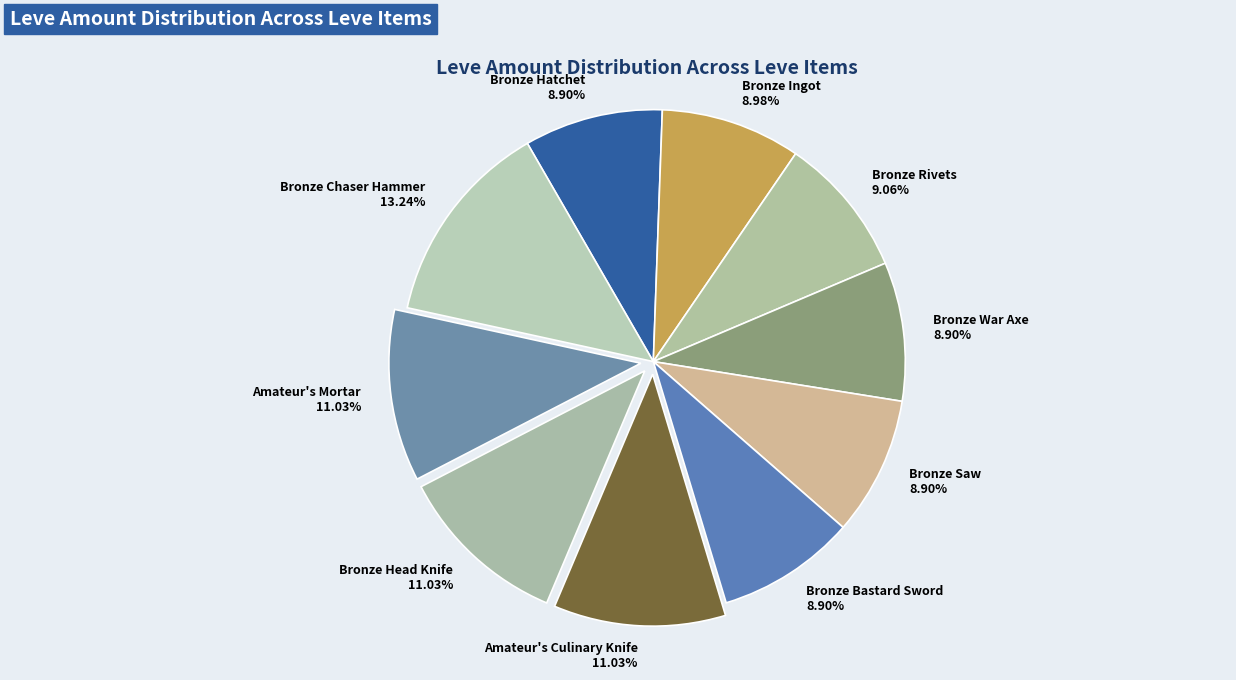

Does any single category account for the majority?

No